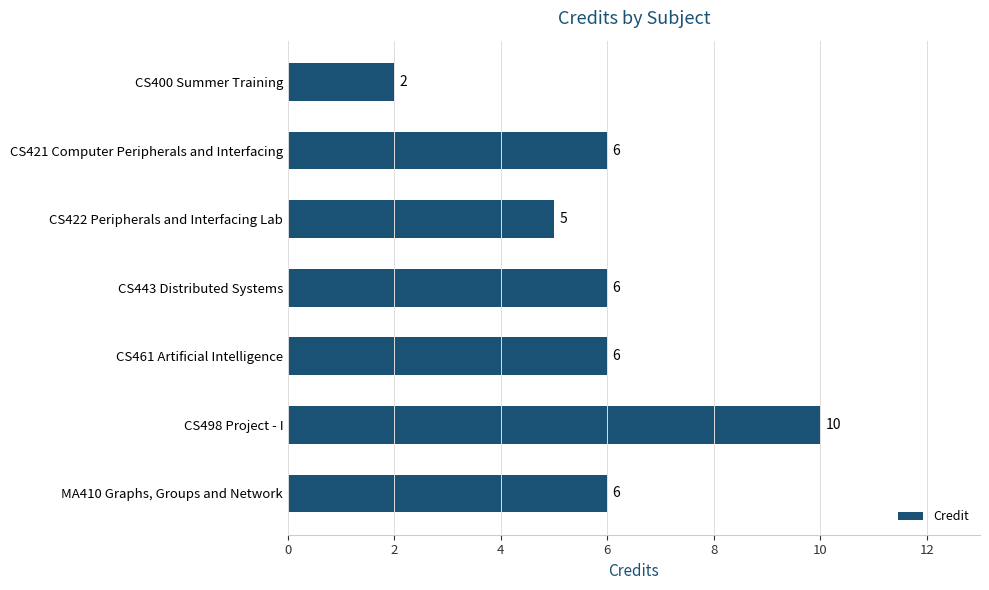

Reading bottom to top, list all the values displayed in this chart.

MA410 Graphs, Groups and Network=6	CS498 Project - I=10	CS461 Artificial Intelligence=6	CS443 Distributed Systems=6	CS422 Peripherals and Interfacing Lab=5	CS421 Computer Peripherals and Interfacing=6	CS400 Summer Training=2